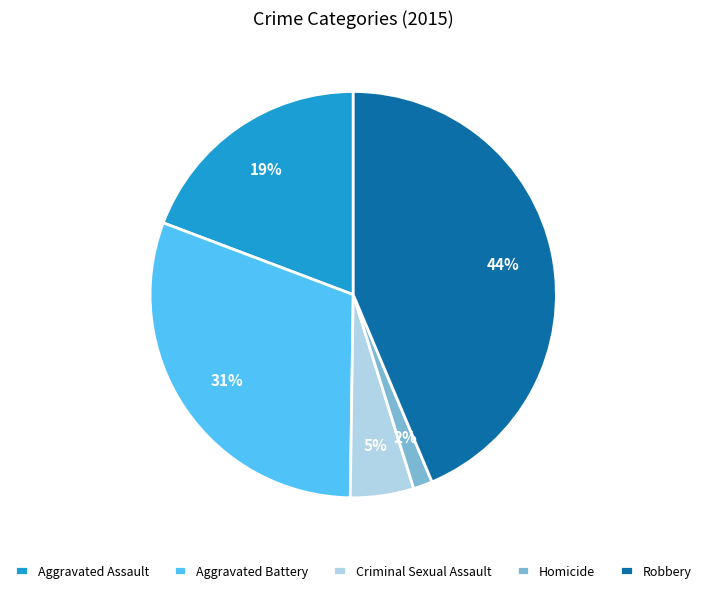

Between Homicide and Criminal Sexual Assault, which is larger?

Criminal Sexual Assault